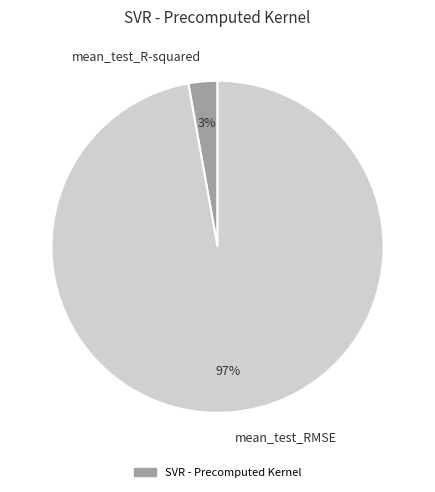

What percentage is the mean_test_RMSE slice, to the nearest percent?

97%